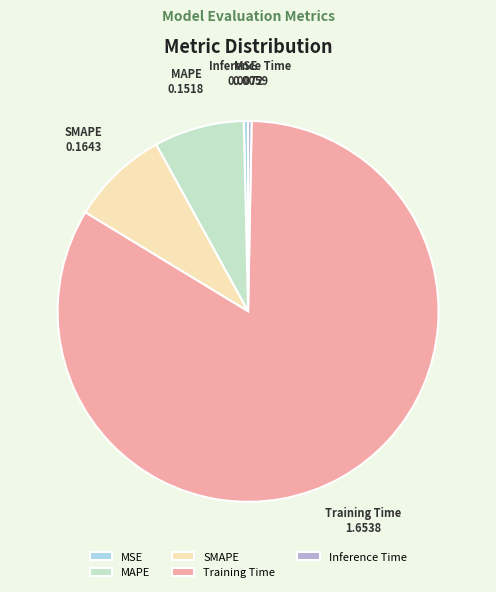

What is the largest slice in the pie chart?

Training Time